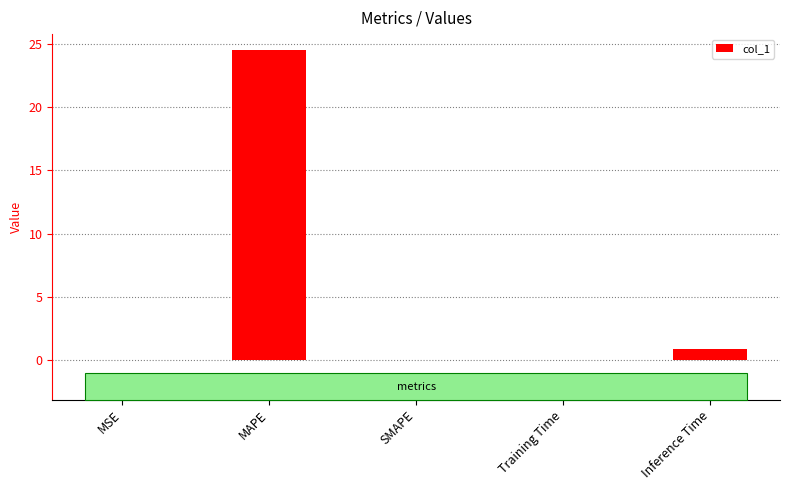

Where is the data nearest to the value 12?

Inference Time